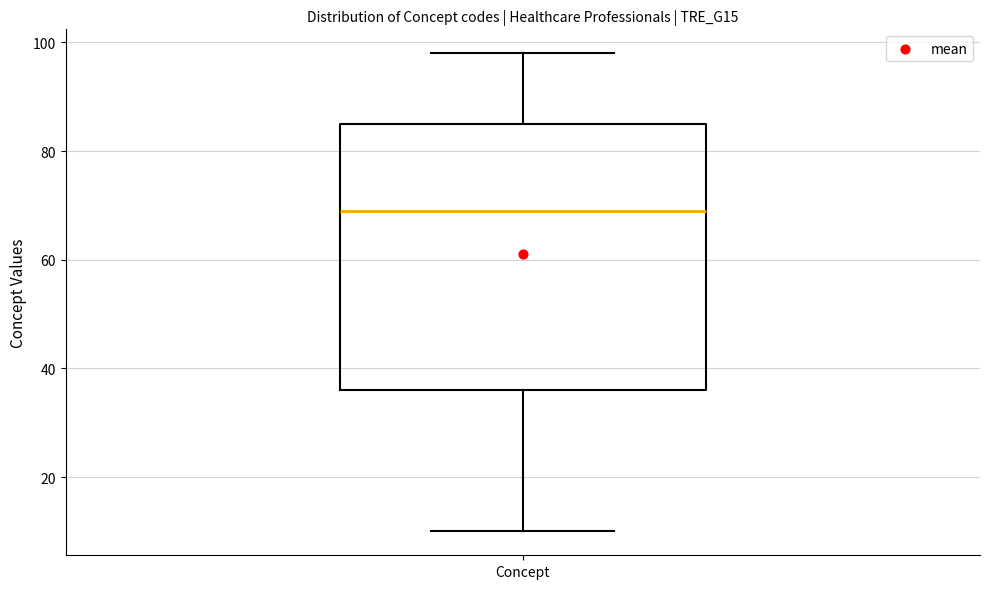

Transcribe this box plot: give where the median line is, the range the box spans, and where the two whiskers end, as read against the y-axis. The values are not printed on the chart, so give them approximately, as read against the axis.

median 70, box 36 to 86, whiskers 10 to 98